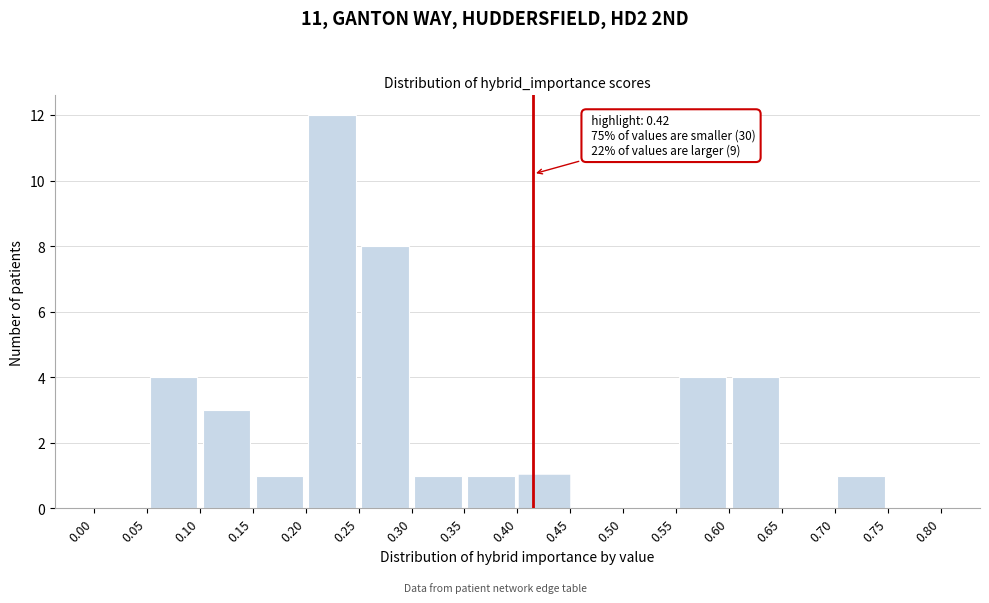

Which range on the x-axis has the tallest bar?

0.20 to 0.25